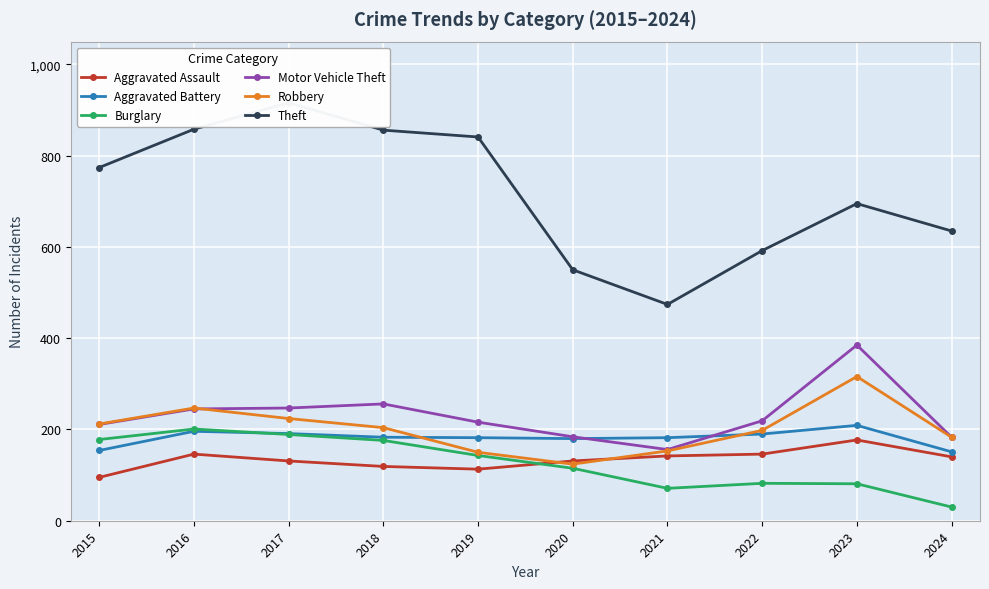

At which label is Aggravated Assault closest to 136?

2024